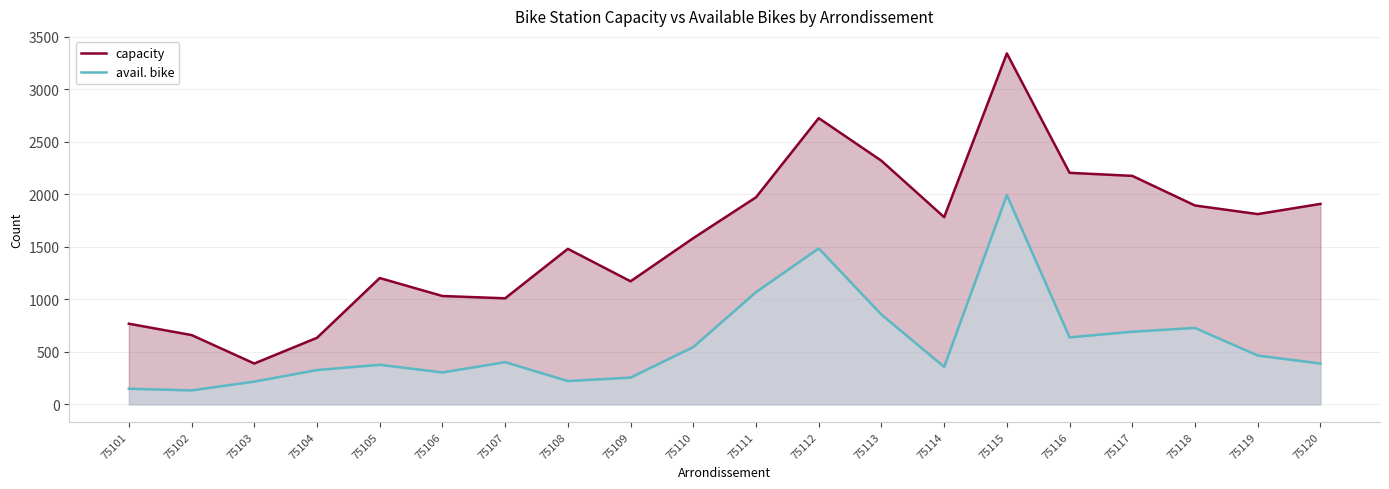

What is the value of the avail. bike point at the 4th from the left?

327